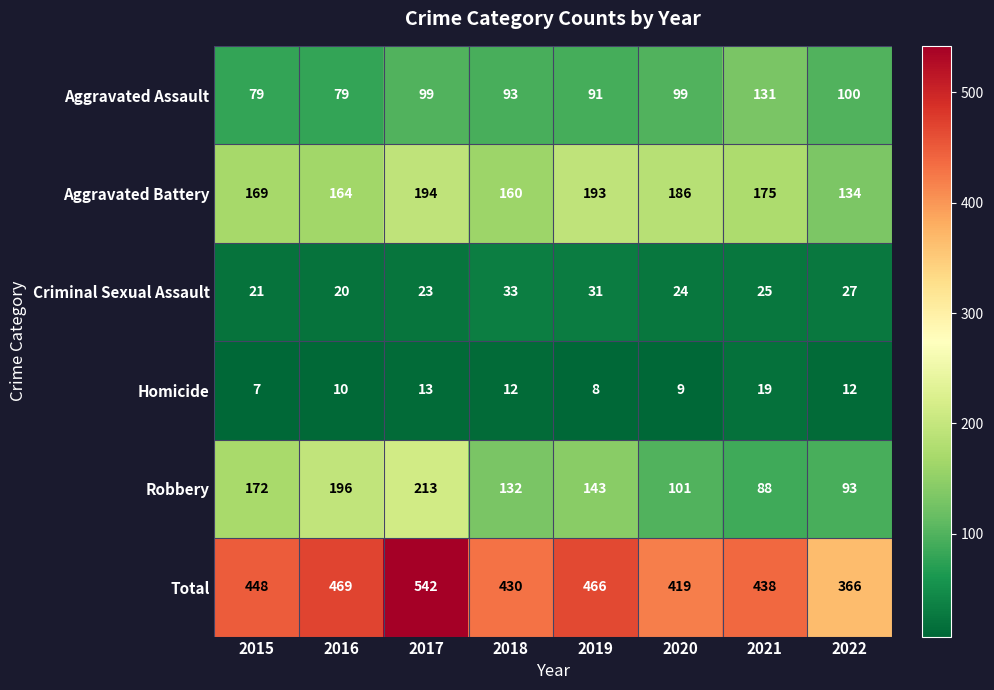

The Total series shows 774 at 2019. True or false?

False